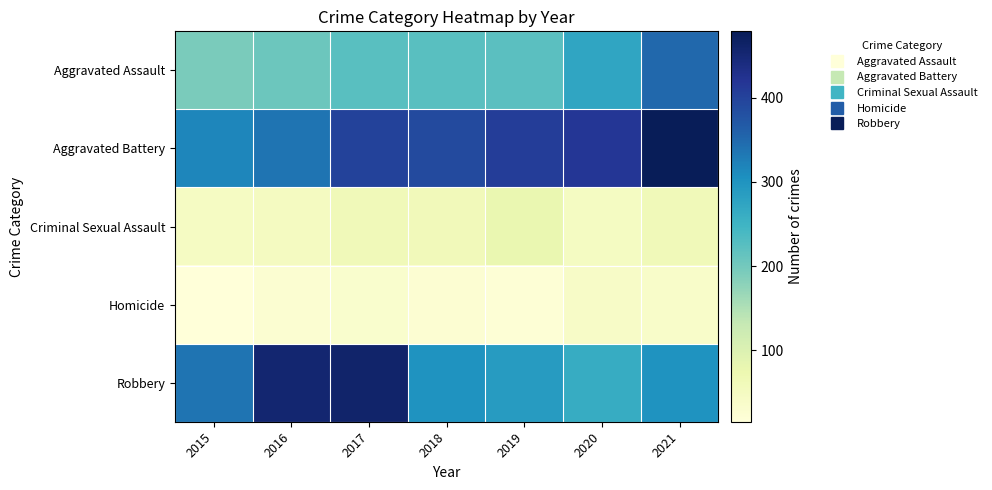

At which category is the sum across all series the highest?

2021